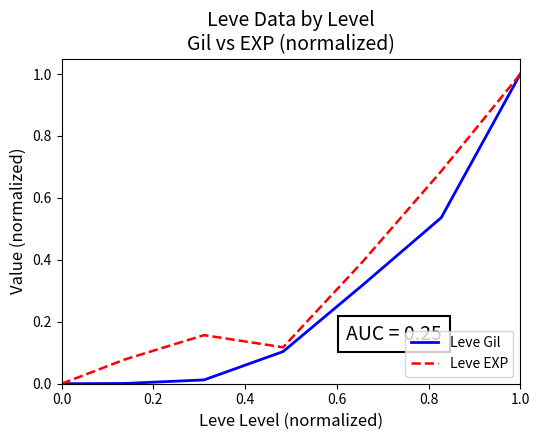

List the series in order of their overall mean, highest first.

Leve EXP, Leve Gil